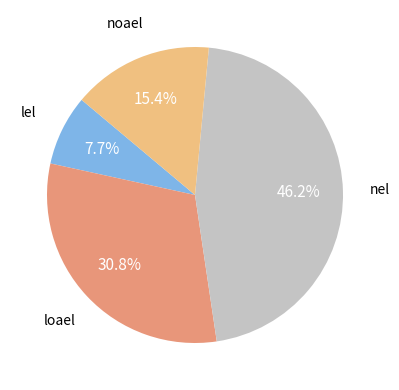

How many slices are in this pie chart?

4